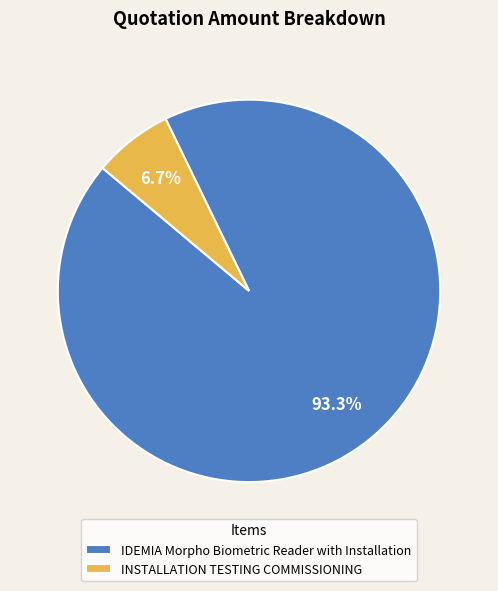

The IDEMIA Morpho Biometric Reader with Installation slice represents 81% of the pie. True or false?

False